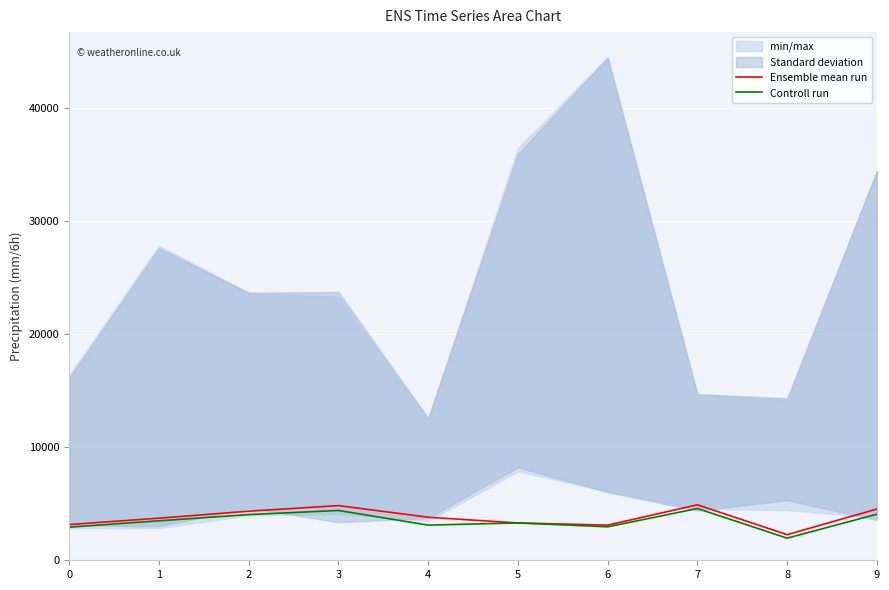

What is the total value across all series at 2?

8373.8